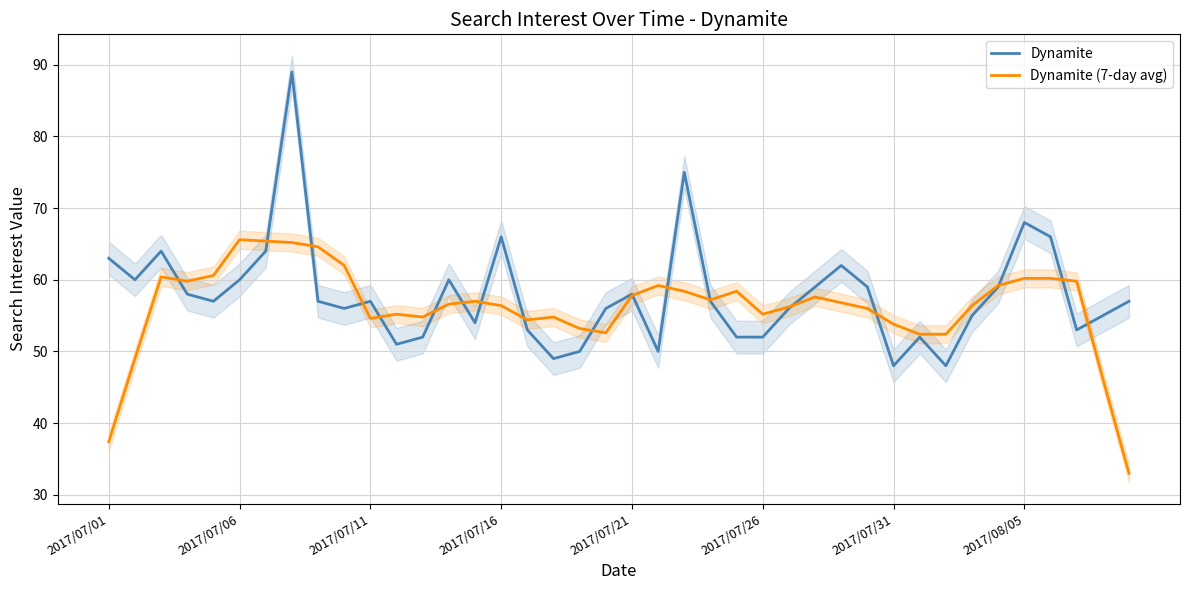

What is the maximum value for Dynamite?

89.0